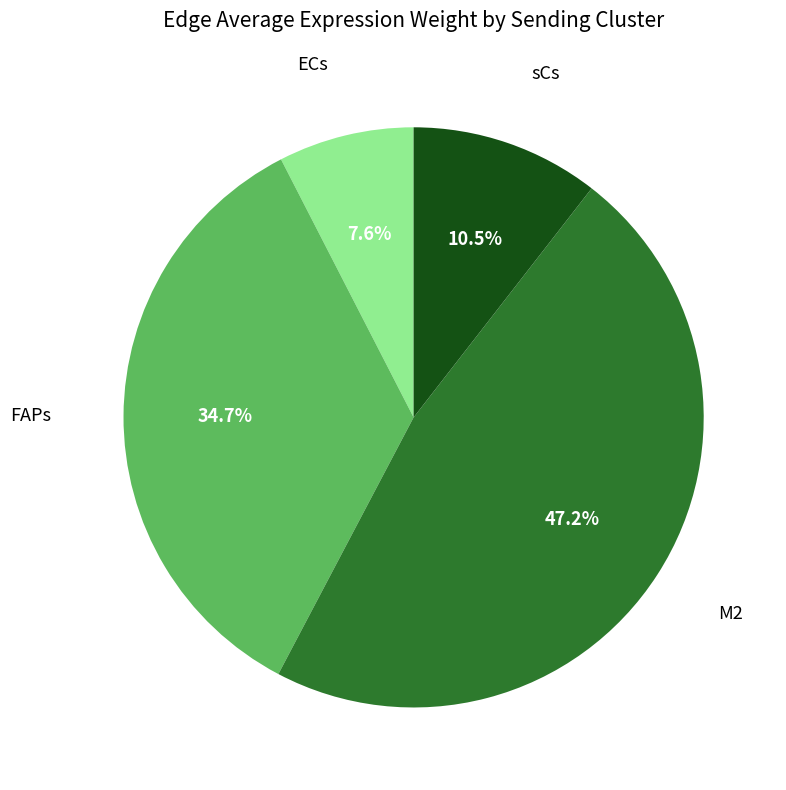

Is there any slice that represents more than half of the pie?

No